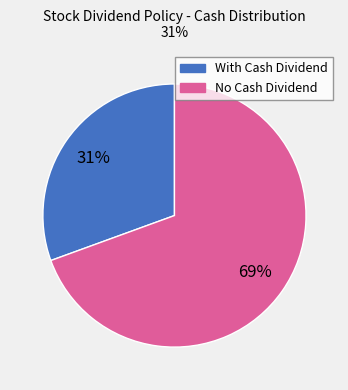

To the nearest percent, what is the average slice percentage?

50%